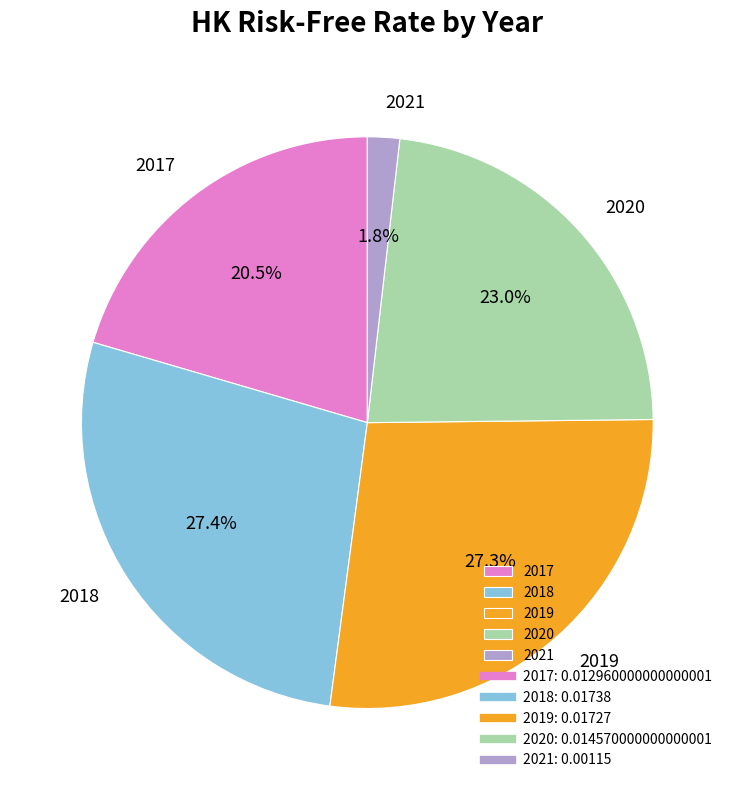

Which category has the smallest portion of the pie?

2021